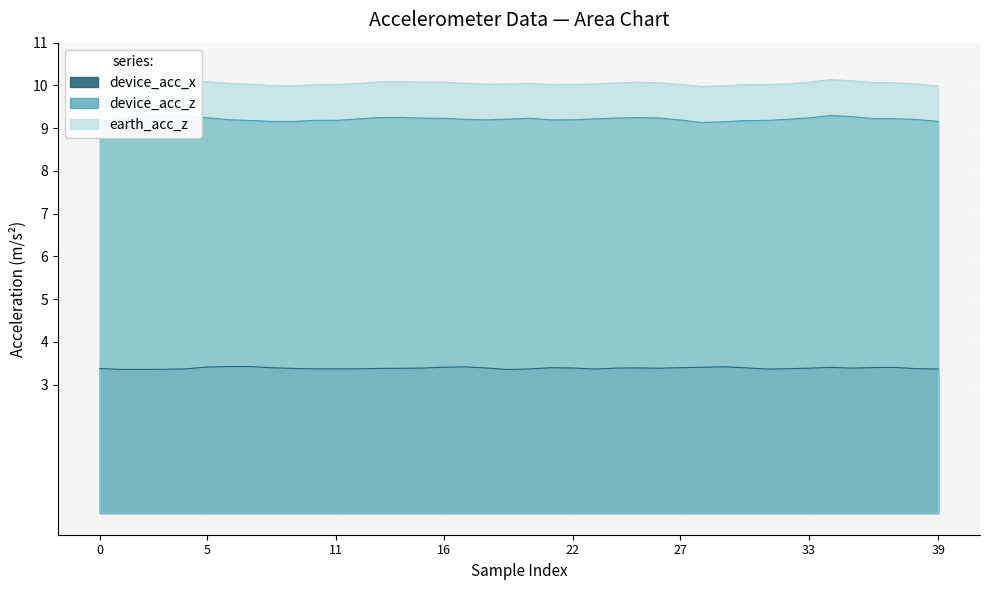

What is the difference between the second highest and minimum values in the device_acc_x series?

0.1